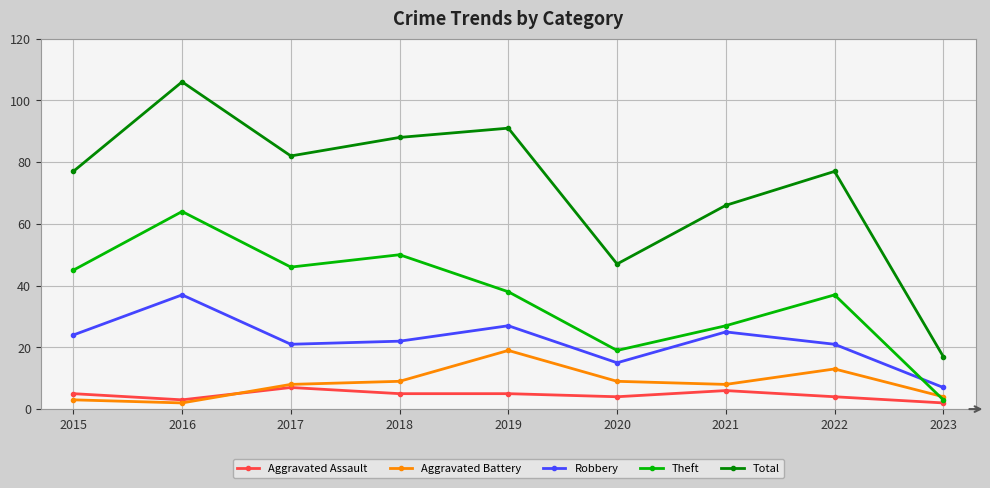

At how many categories does at least one series exceed 105?

1